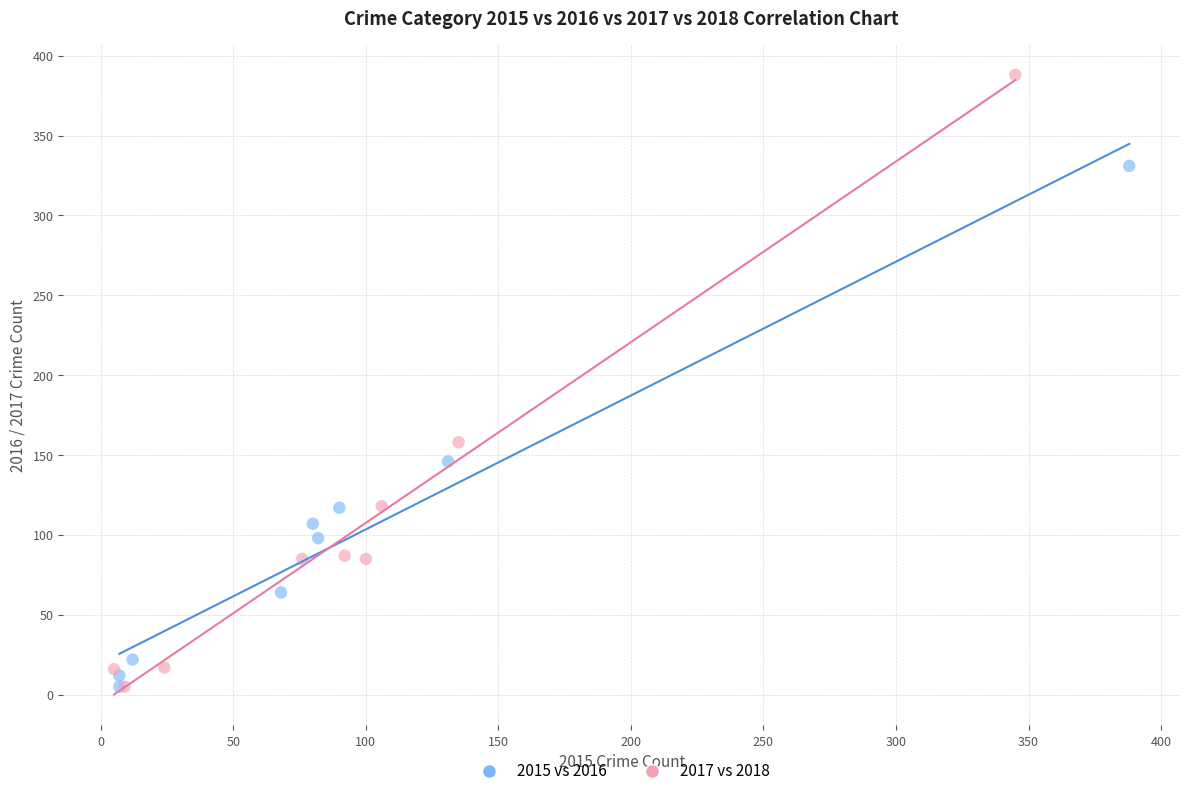

Which series reaches the maximum Y coordinate?

2017 vs 2018